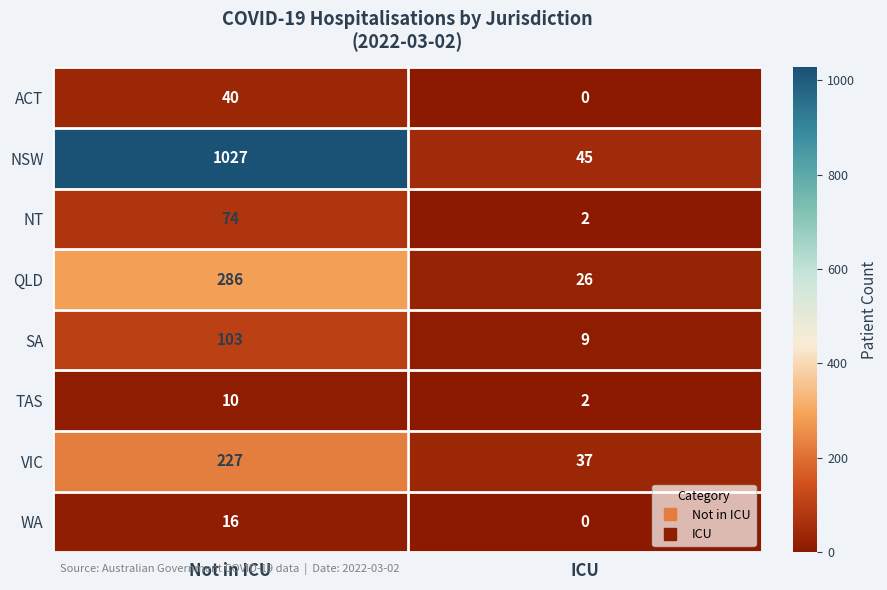

Which series has the largest range (max minus min)?

NSW